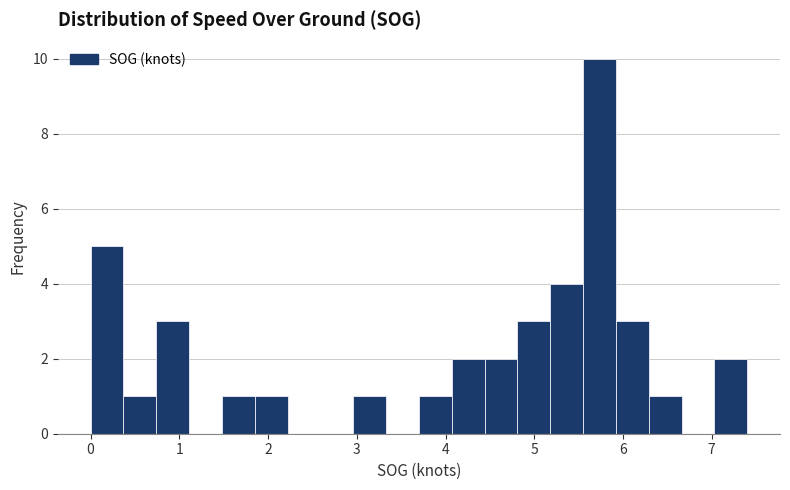

Around what value on the x-axis is the tallest bar? Give the approximate position of its centre, as read against the axis.

5.7